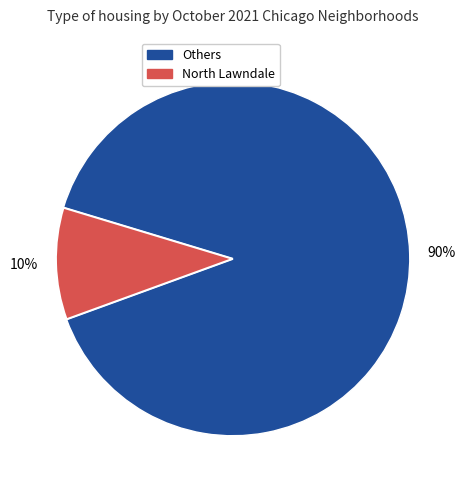

Is there any slice that represents more than half of the pie?

Yes